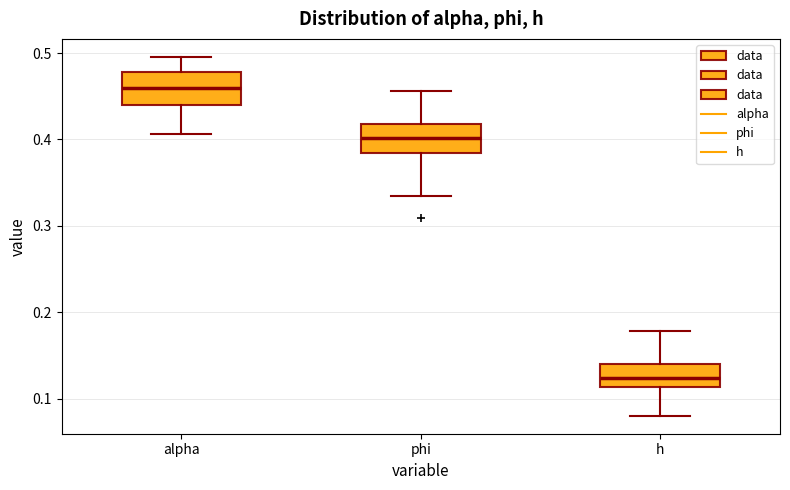

Reading left to right, transcribe this box plot: for each box, give where its median line is, the range the box spans, and where its two whiskers end, as read against the y-axis. The values are not printed on the chart, so give them approximately, as read against the axis.

alpha: median 0.46, box 0.44 to 0.48, whiskers 0.41 to 0.50
phi: median 0.40, box 0.38 to 0.42, whiskers 0.33 to 0.46
h: median 0.12, box 0.11 to 0.14, whiskers 0.08 to 0.18